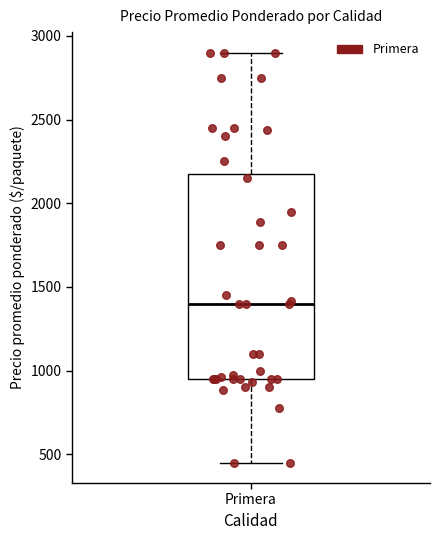

Read this box plot against the y-axis: the position of the median line, the range covered by the box, and the ends of both whiskers. The values are not printed on the chart, so give them approximately, as read against the axis.

median 1400, box 950 to 2200, whiskers 450 to 2900